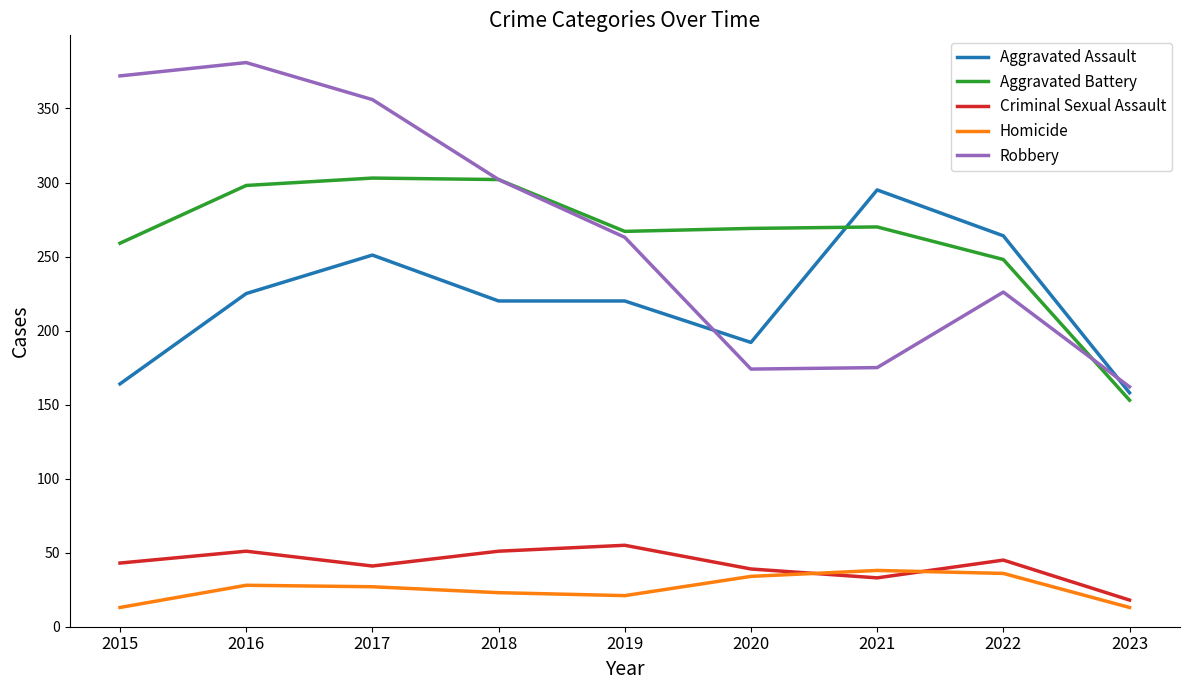

Which series has the widest spread of values?

Robbery